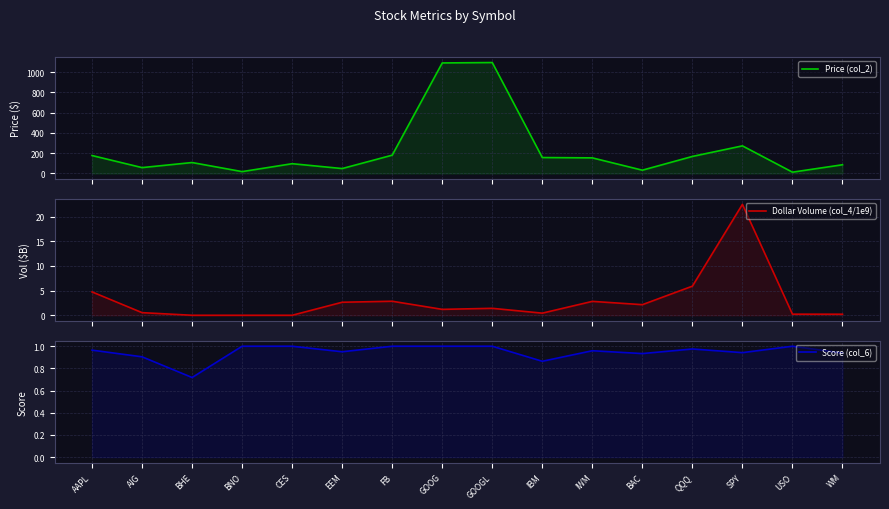

Where does the Dollar Volume (col_4/1e9) series first go above 1?

AAPL